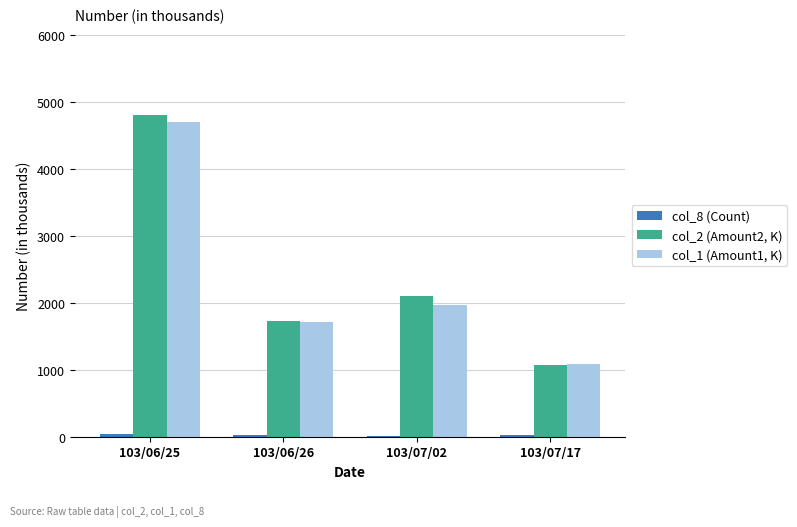

The value of col_1 (Amount1, K) at 103/06/25 is 941.5. True or false?

False